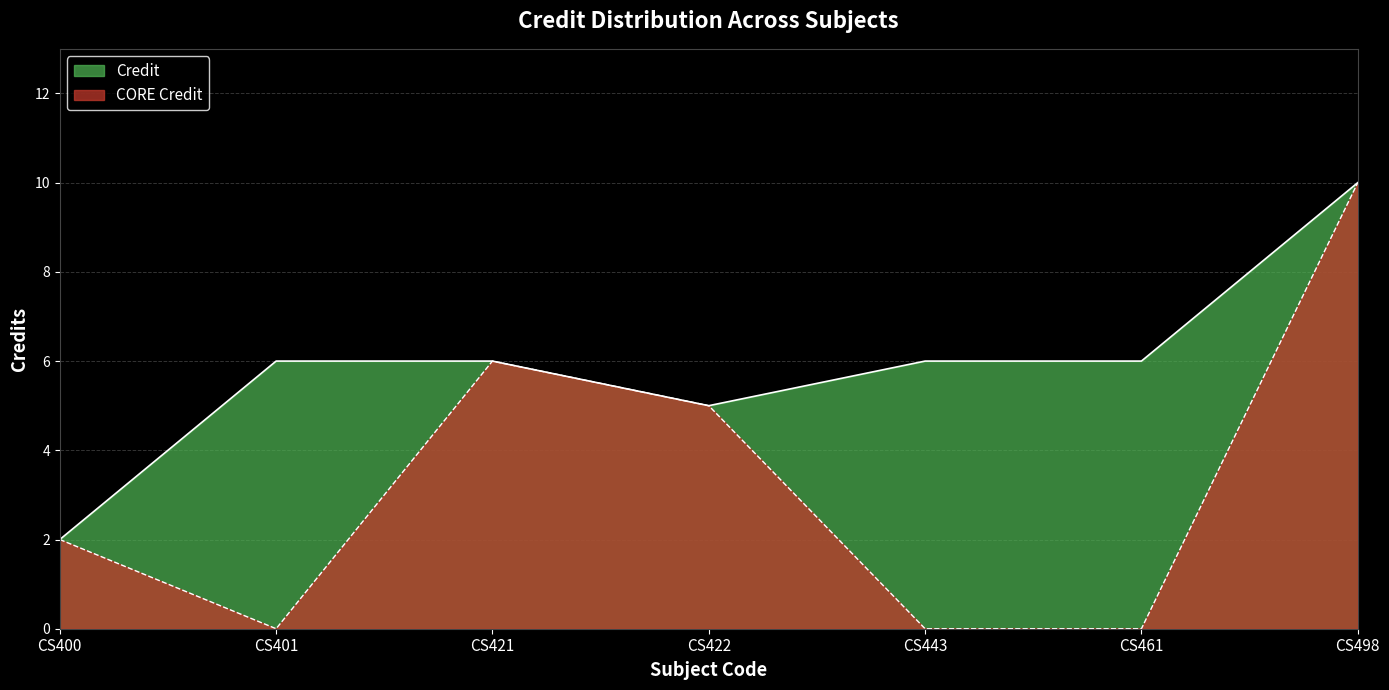

List the labels in order of value, smallest first.

CS400, CS422, CS401, CS421, CS443, CS461, CS498